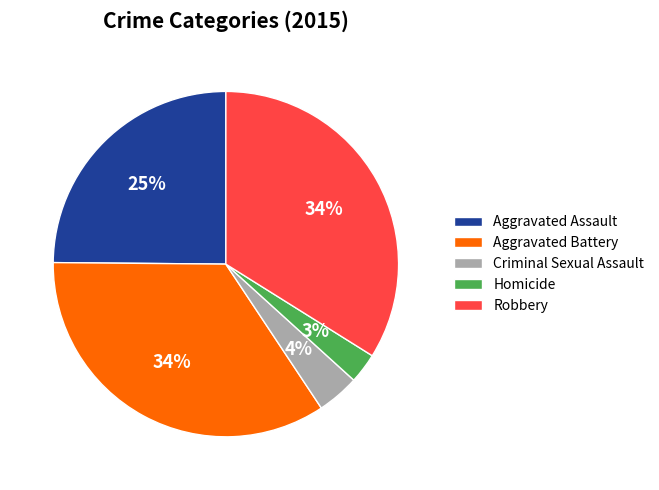

Is there any slice that represents more than half of the pie?

No